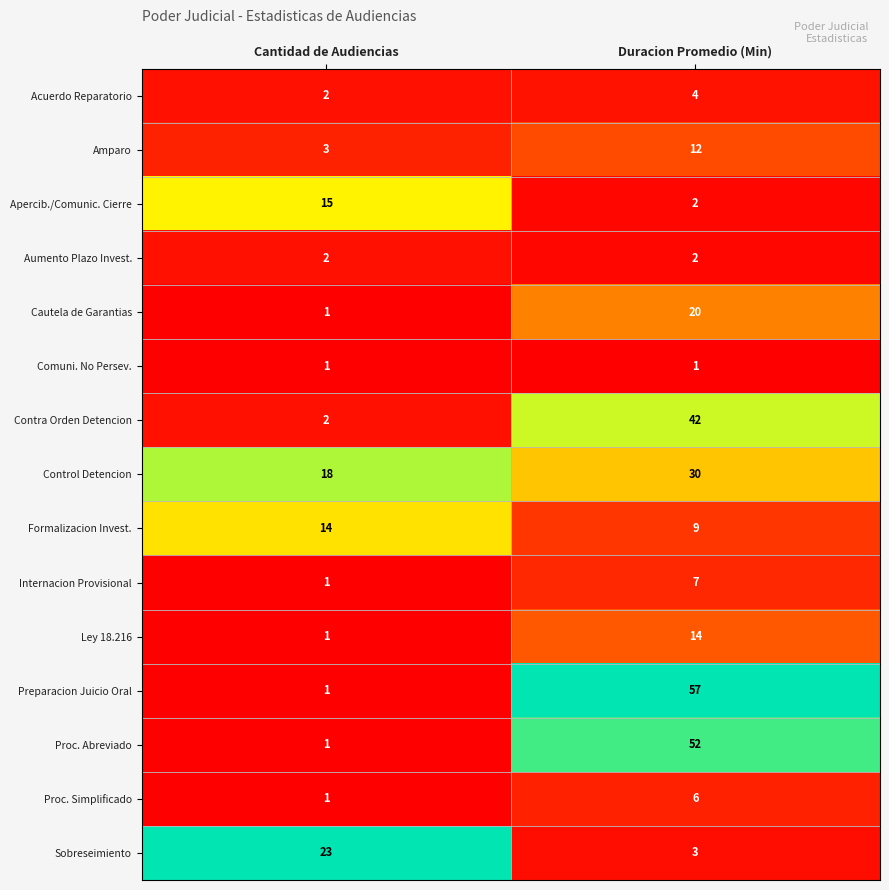

What is the maximum value shown in the chart?

57